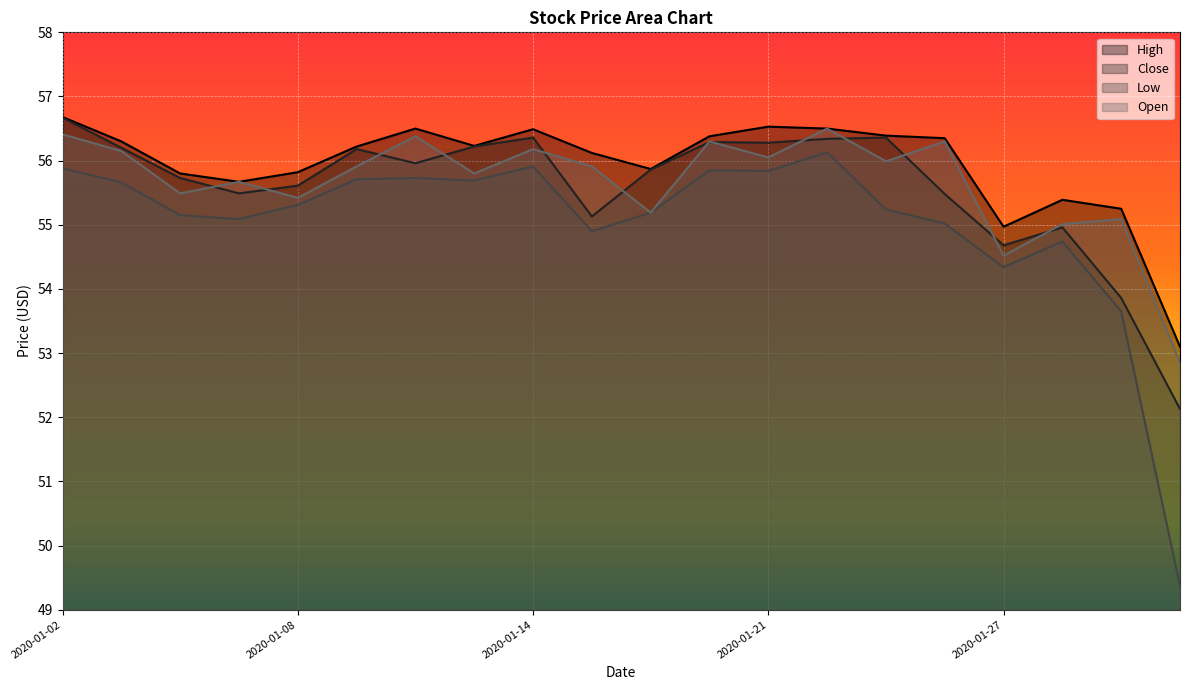

How many data points in Open are less than 55?

2